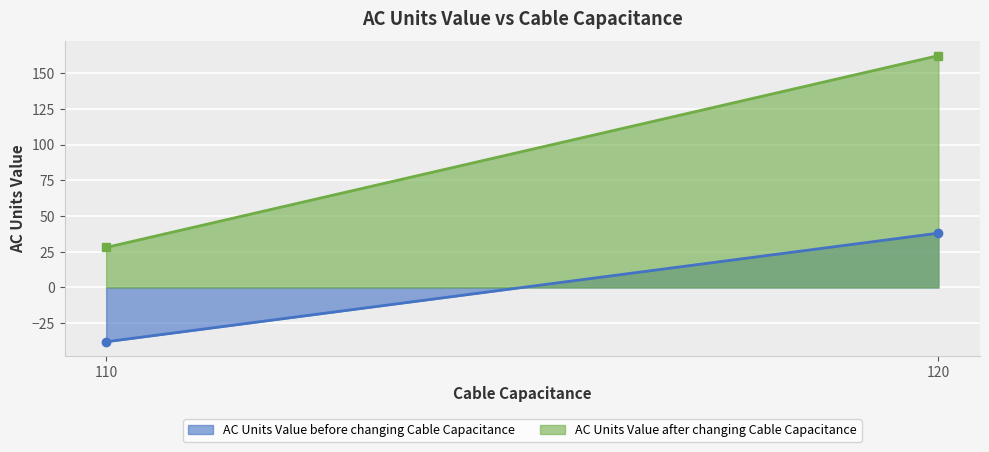

What is the smallest value displayed?

-38.0